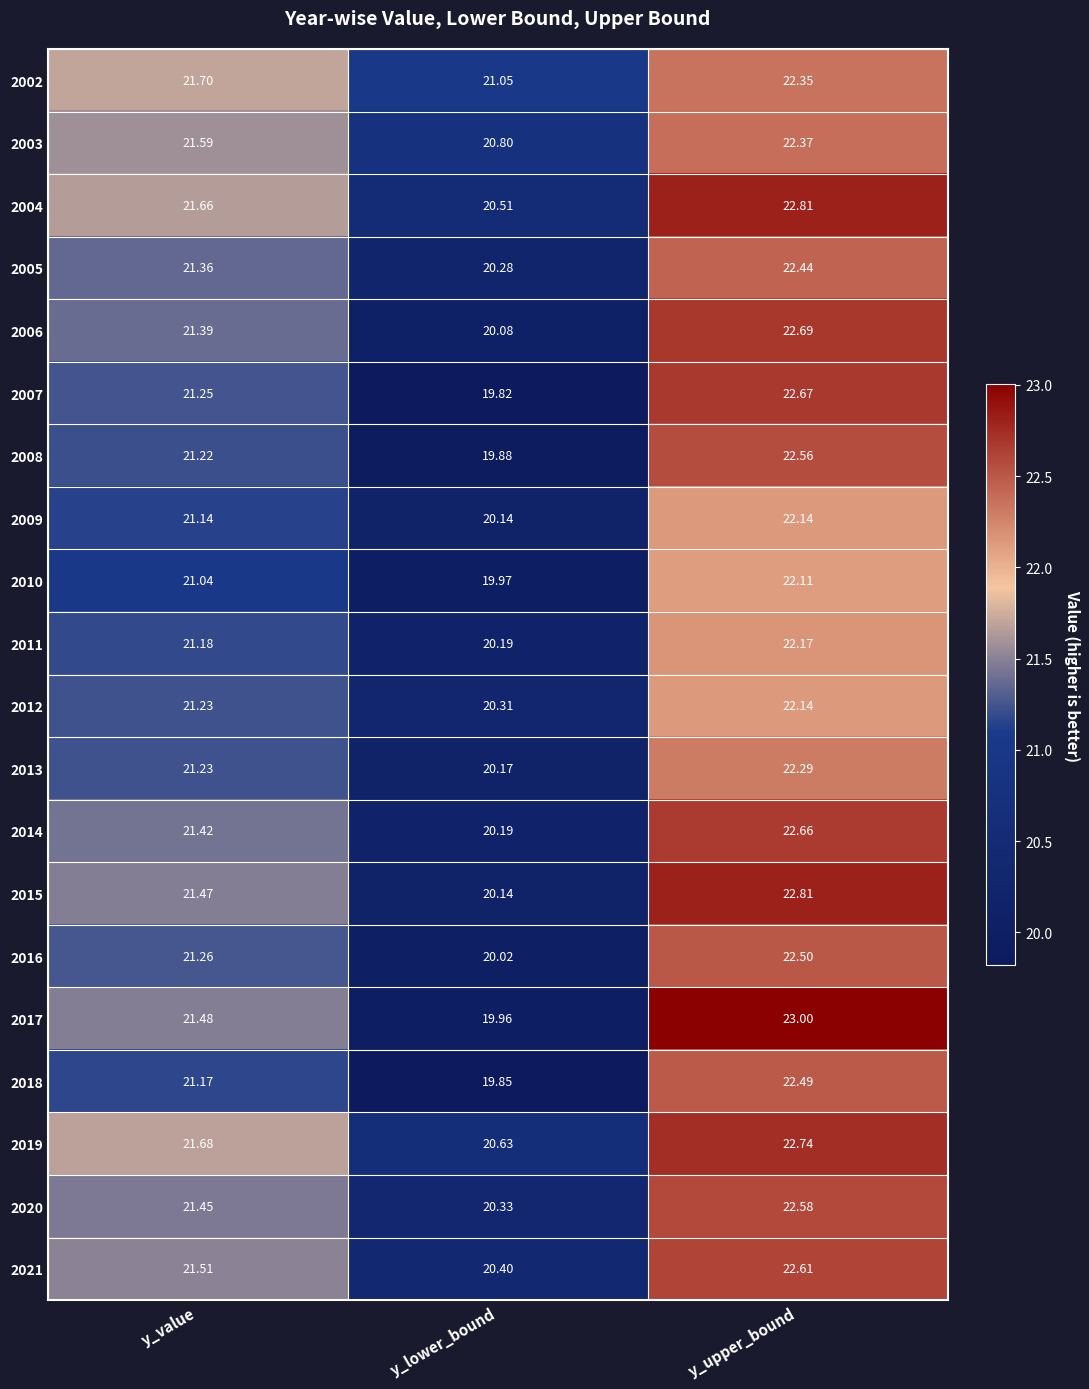

At which label does 2015 reach its minimum?

y_lower_bound